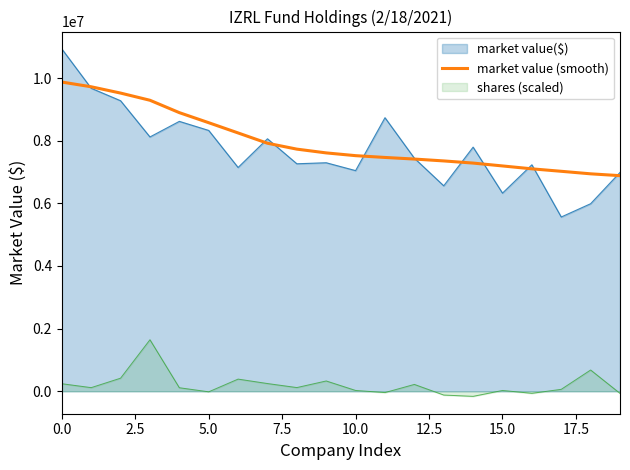

What is the maximum value for market value (smooth)?

9871847.2